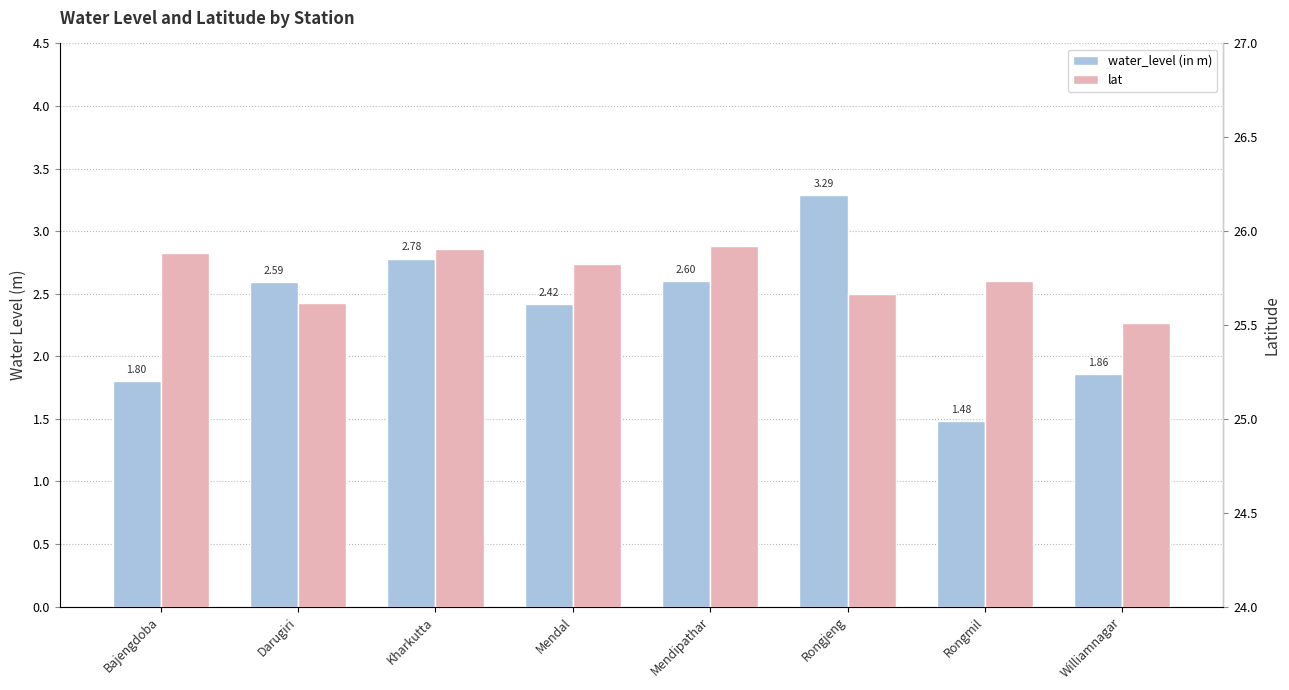

Which series has the largest total across all categories?

lat